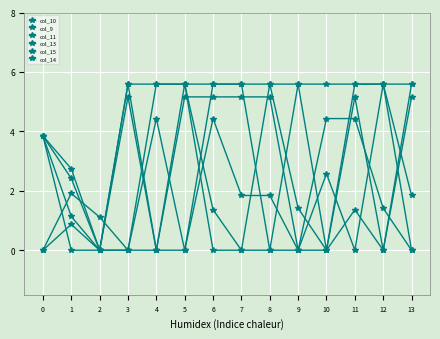

What is the difference between the col_9 values at 8 and 9?

4.2